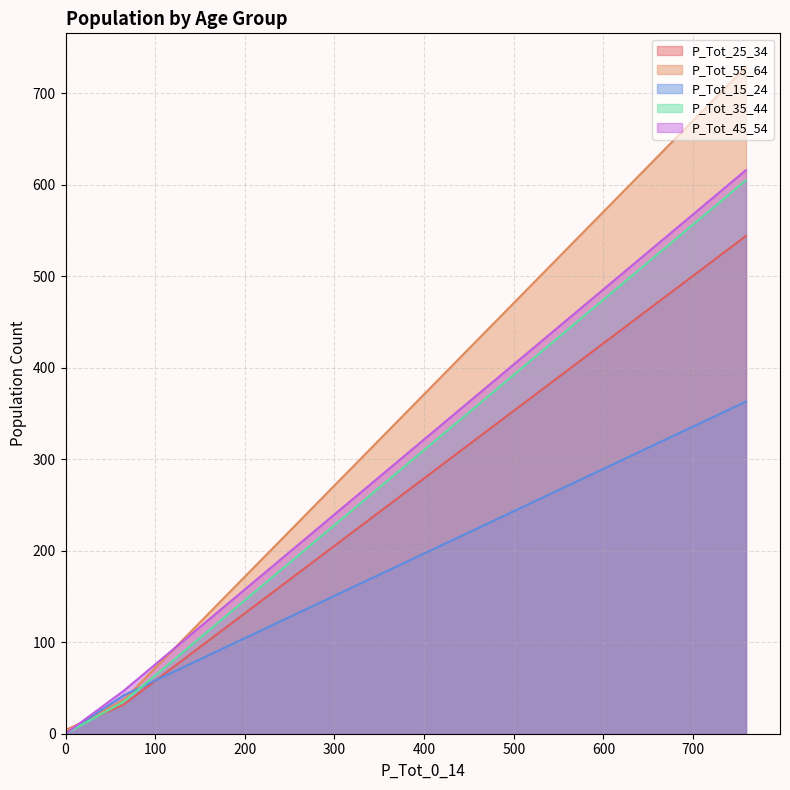

What is the sum of all P_Tot_45_54 values?

663